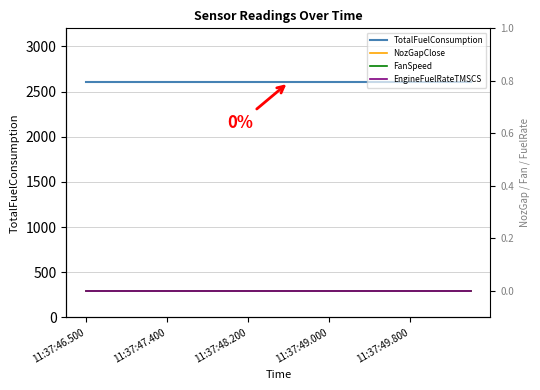

Reading left to right, transcribe all the data shown in this chart.

TotalFuelConsumption: 2601.5	2601.5	2601.5	2601.5	2601.5	2601.5	2601.5	2601.5	2601.5	2601.5	2601.5	2601.5	2601.5	2601.5	2601.5	2601.5	2601.5	2601.5	2601.5	2601.5
NozGapClose: 0.0	0.0	0.0	0.0	0.0	0.0	0.0	0.0	0.0	0.0	0.0	0.0	0.0	0.0	0.0	0.0	0.0	0.0	0.0	0.0
FanSpeed: 0.0	0.0	0.0	0.0	0.0	0.0	0.0	0.0	0.0	0.0	0.0	0.0	0.0	0.0	0.0	0.0	0.0	0.0	0.0	0.0
EngineFuelRateTMSCS: 0.0	0.0	0.0	0.0	0.0	0.0	0.0	0.0	0.0	0.0	0.0	0.0	0.0	0.0	0.0	0.0	0.0	0.0	0.0	0.0